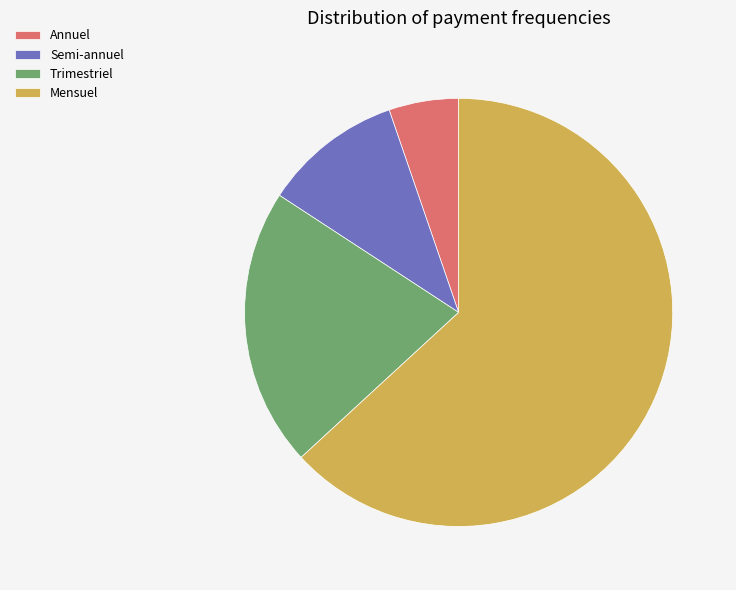

Which has a higher value, Annuel or Semi-annuel?

Semi-annuel